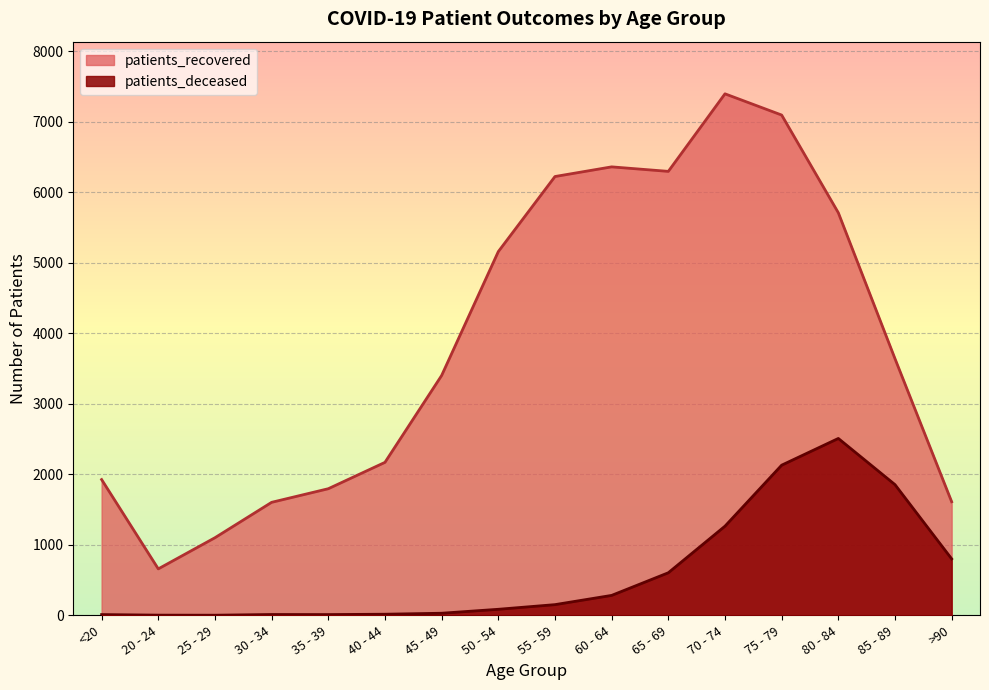

At which category is the sum across all series the highest?

75 - 79